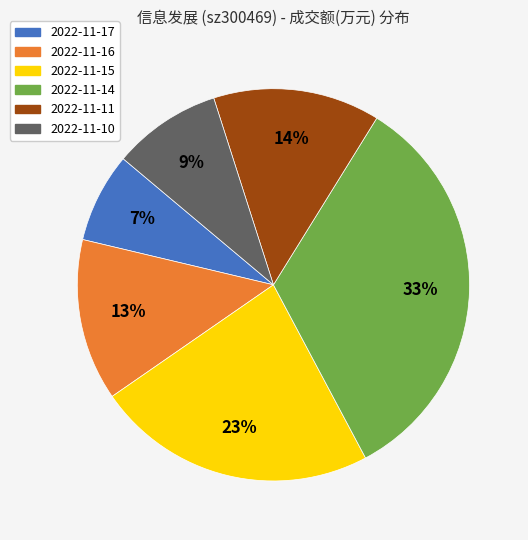

Is there any slice that represents more than half of the pie?

No